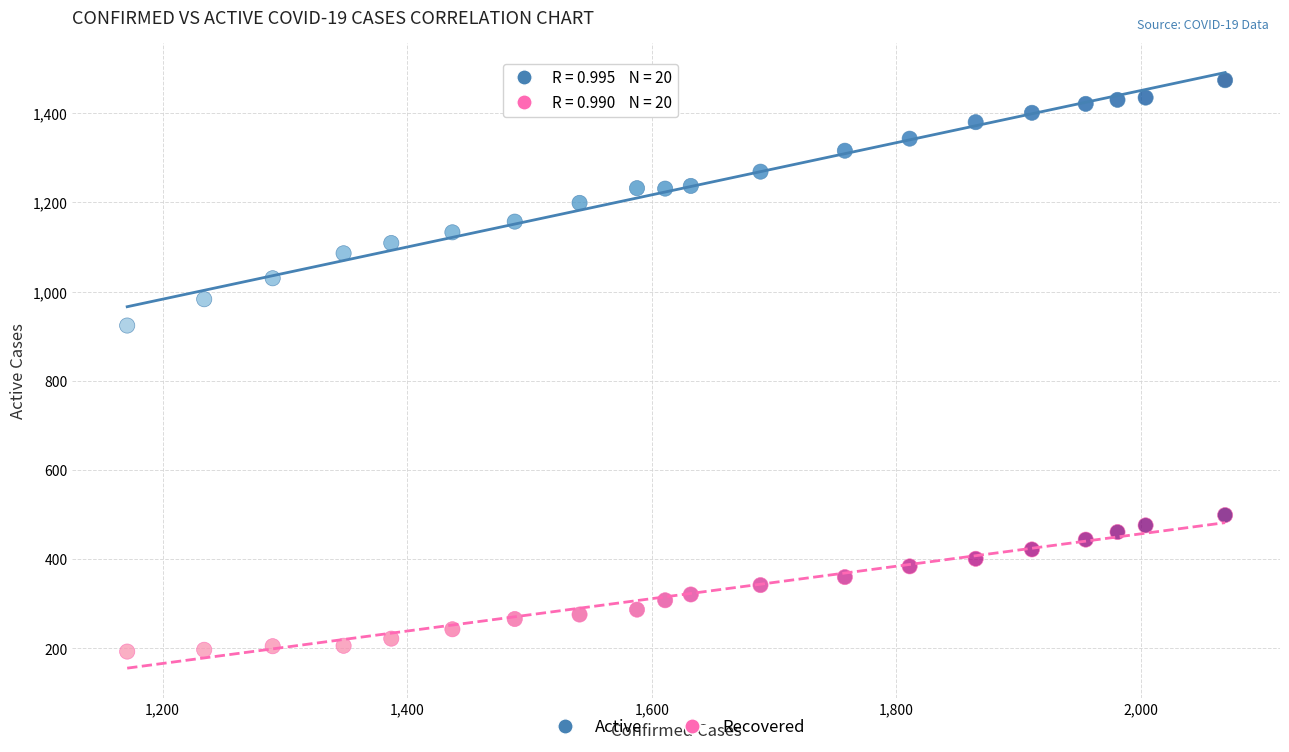

Across all series, what Y value is closest to 833?

924